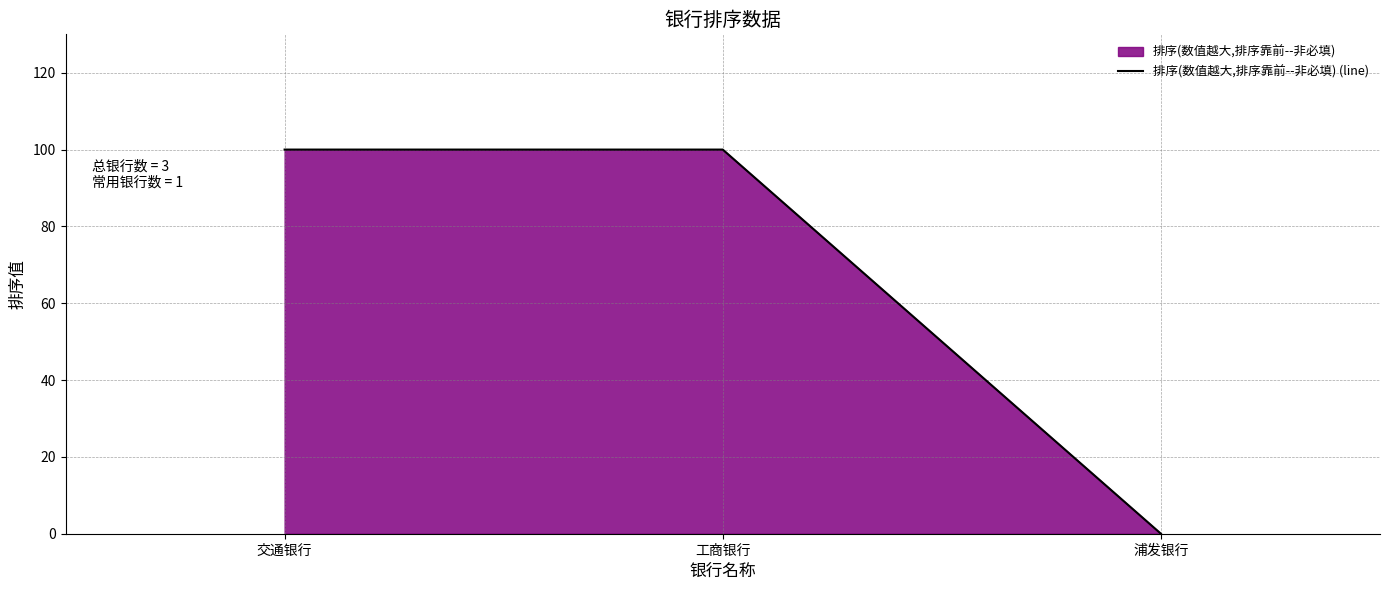

What is the label of the 3rd point from the left?

浦发银行